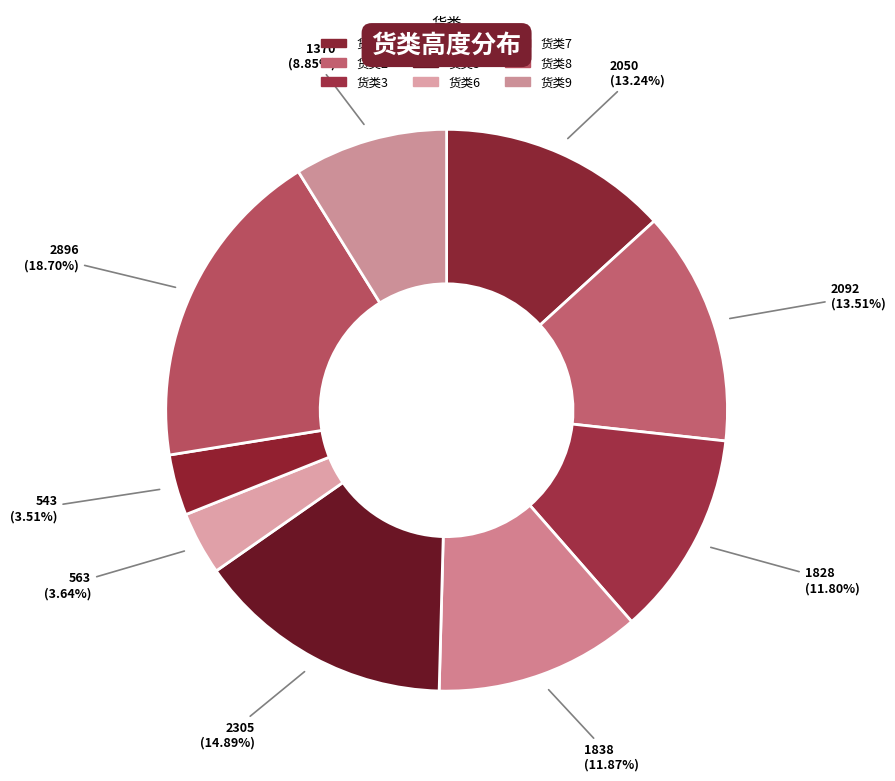

Which has a higher value, 货类2 or 货类9?

货类2